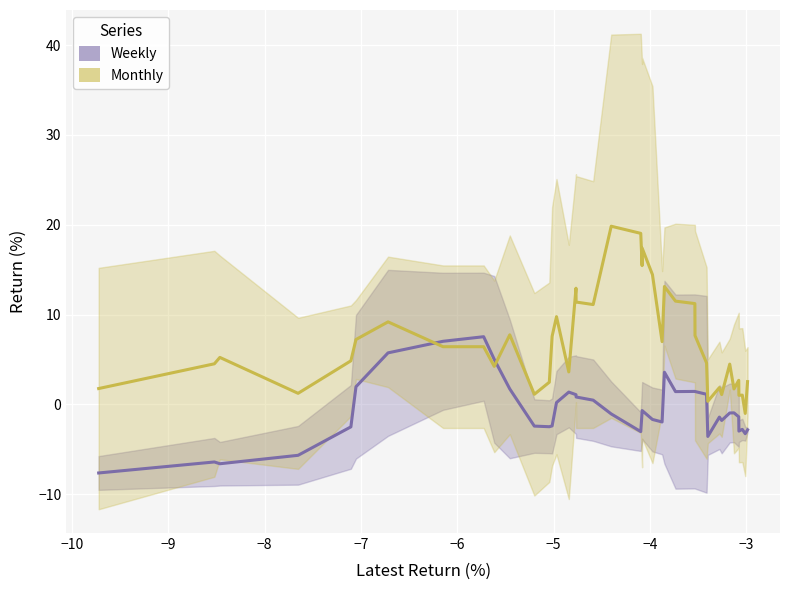

What is the average value of the Monthly series?

6.9